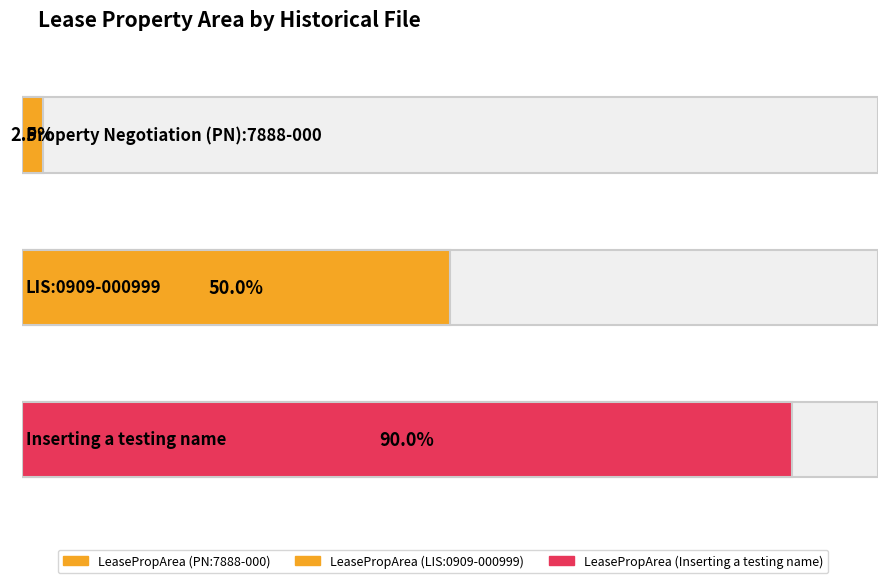

Which has a higher value, Inserting a testing name or LIS:0909-000999?

Inserting a testing name